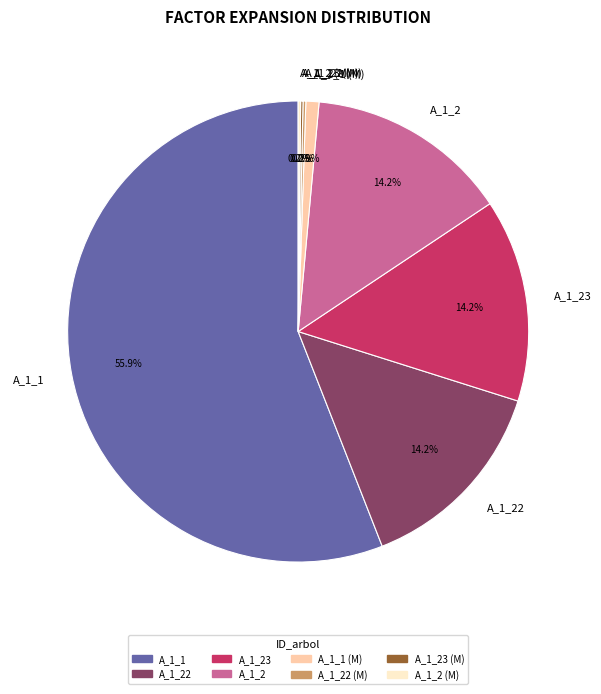

What is the largest slice in the pie chart?

A_1_1